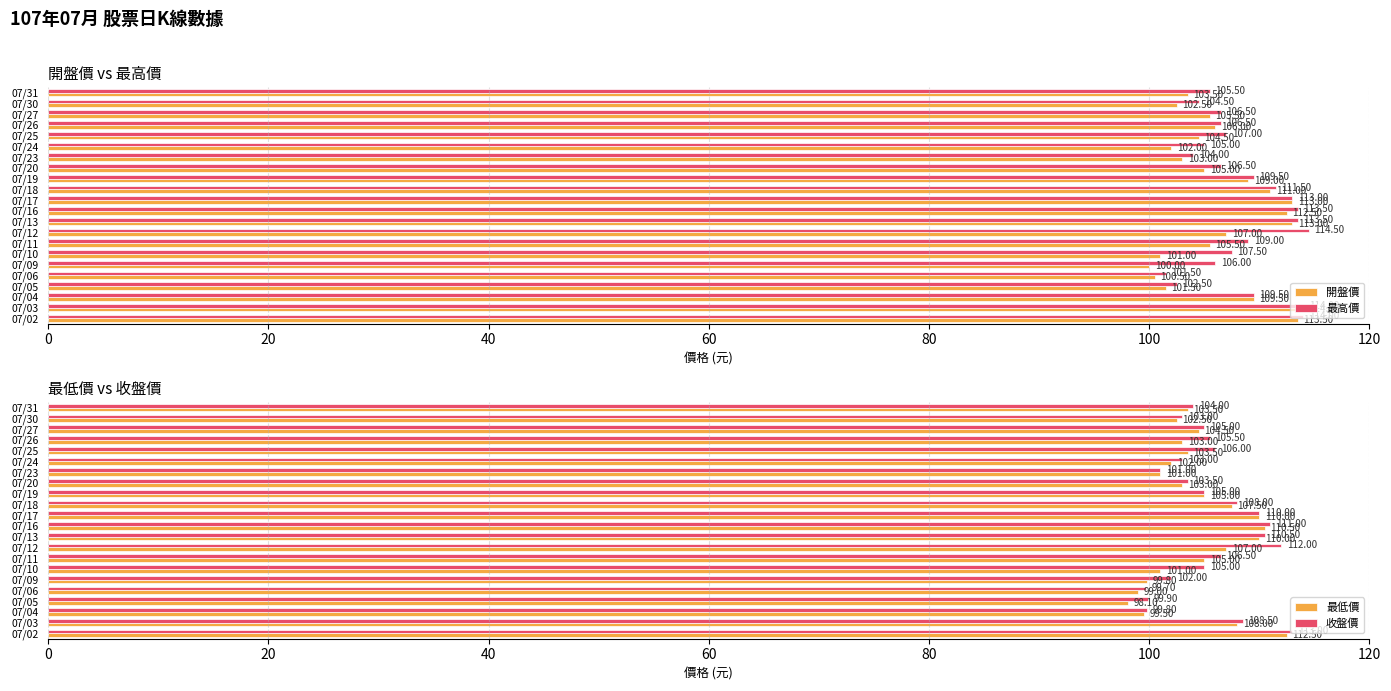

True or false: 開盤價 has a value of 62.5 at 07/26.

False